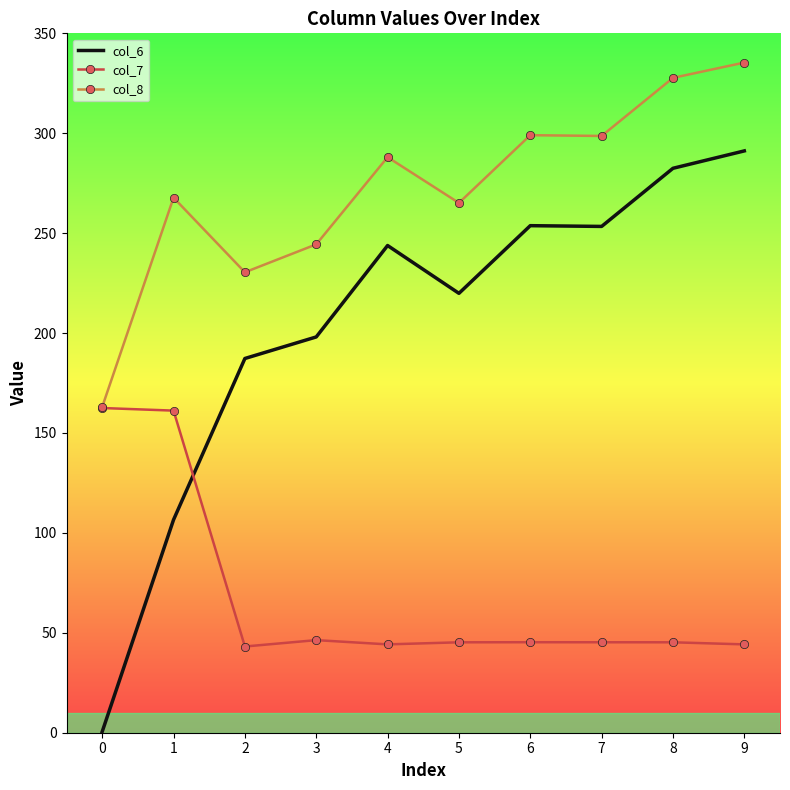

Which series has the largest range (max minus min)?

col_6